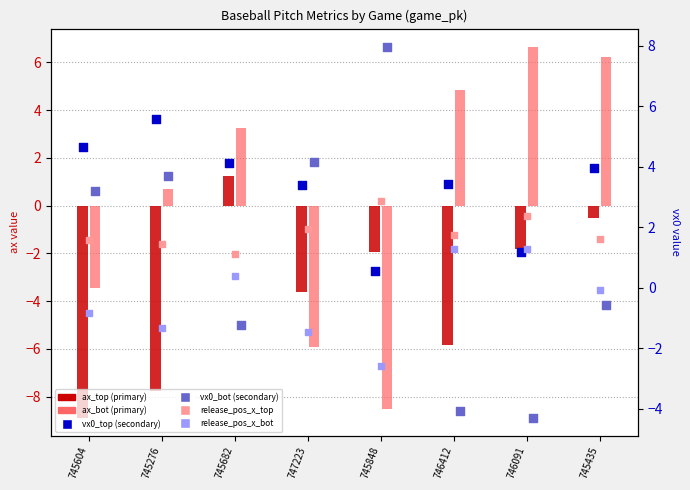

Is the value of vx0_top at 745682 greater than the value of vx0_bot at 746091?

Yes